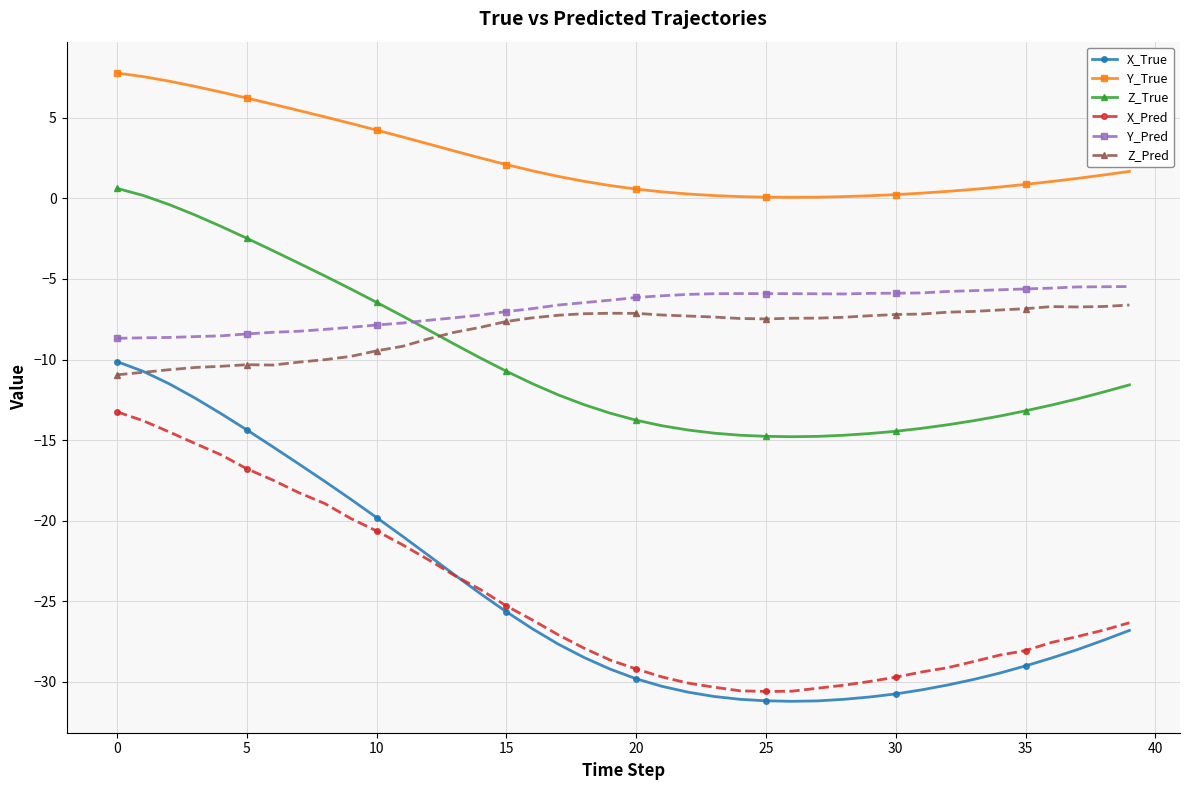

Which series has the largest range (max minus min)?

X_True